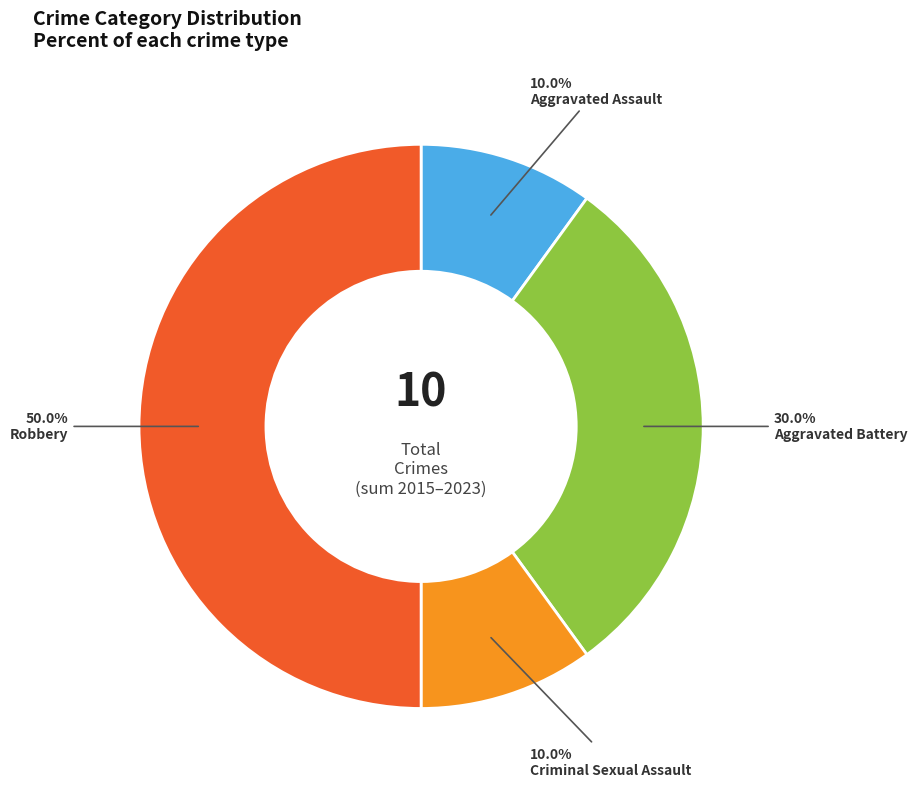

Does Aggravated Assault account for over 50% of the chart?

No